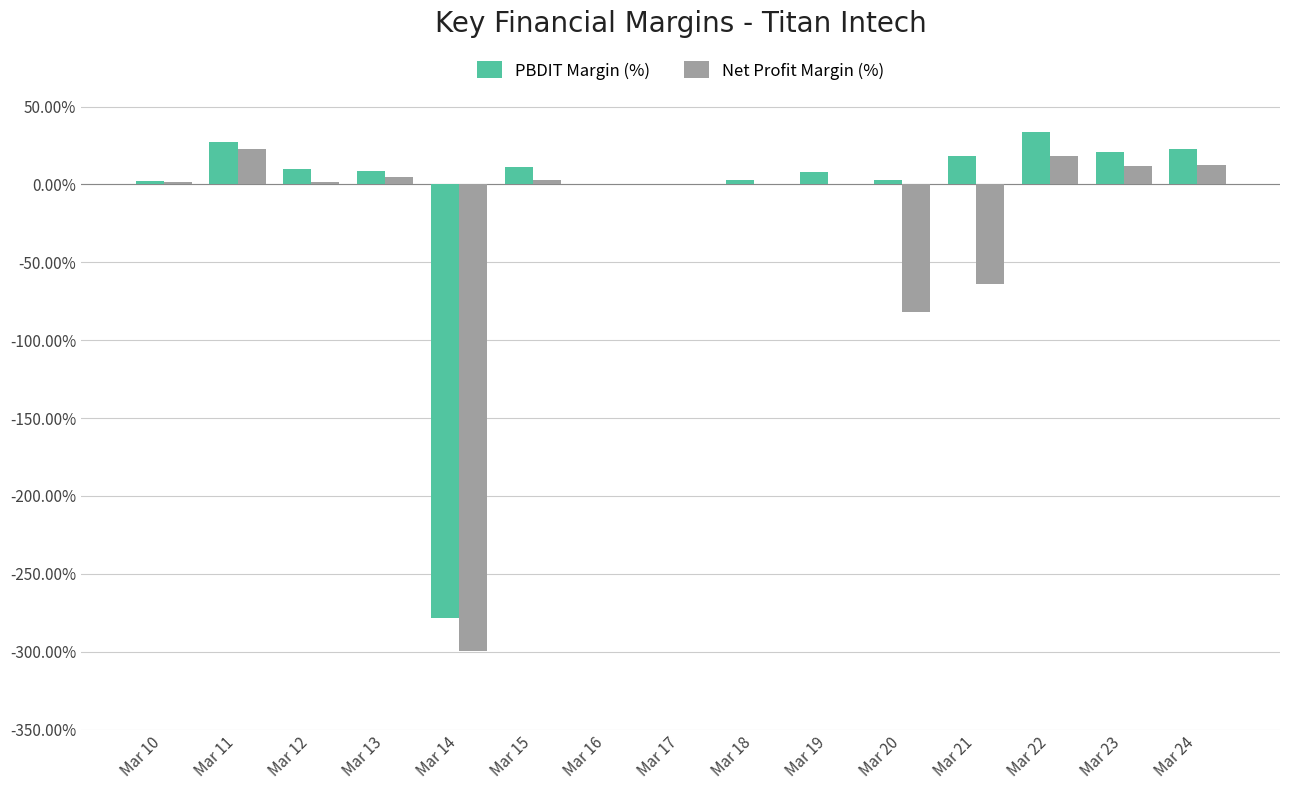

What is the sum of the Net Profit Margin (%) values at Mar 22 and Mar 10?

19.8